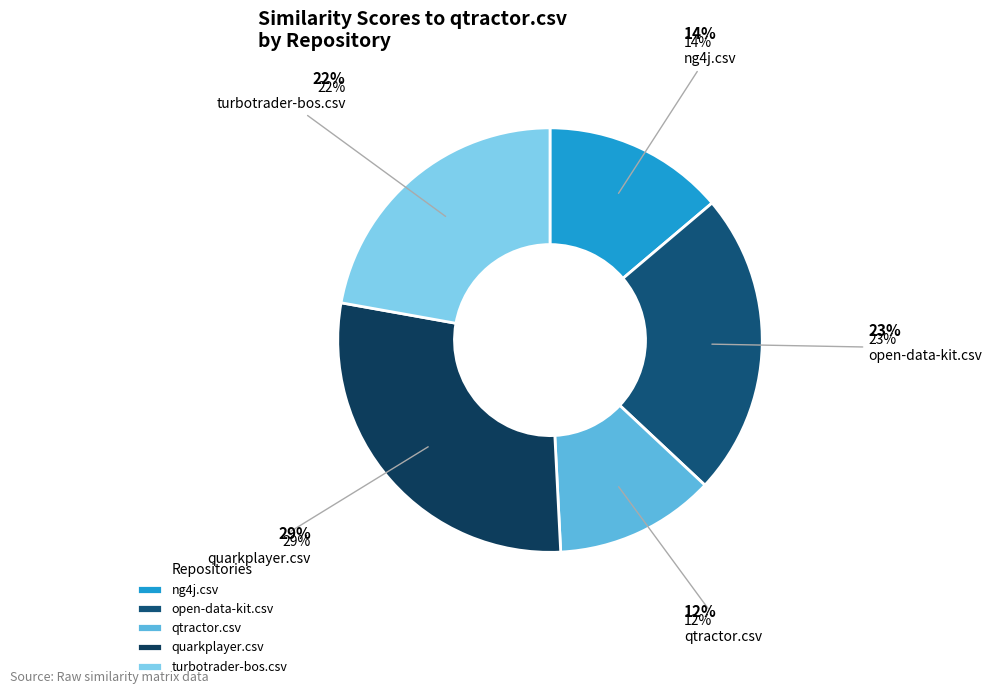

Is it true that turbotrader-bos.csv is 27% of the pie?

False